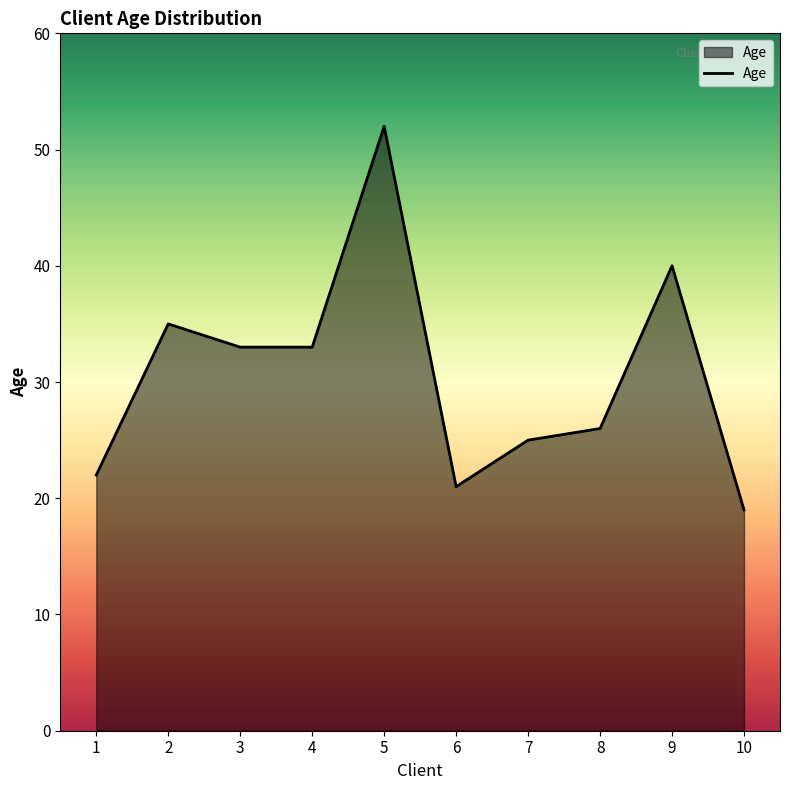

What value does the data have at 3?

33